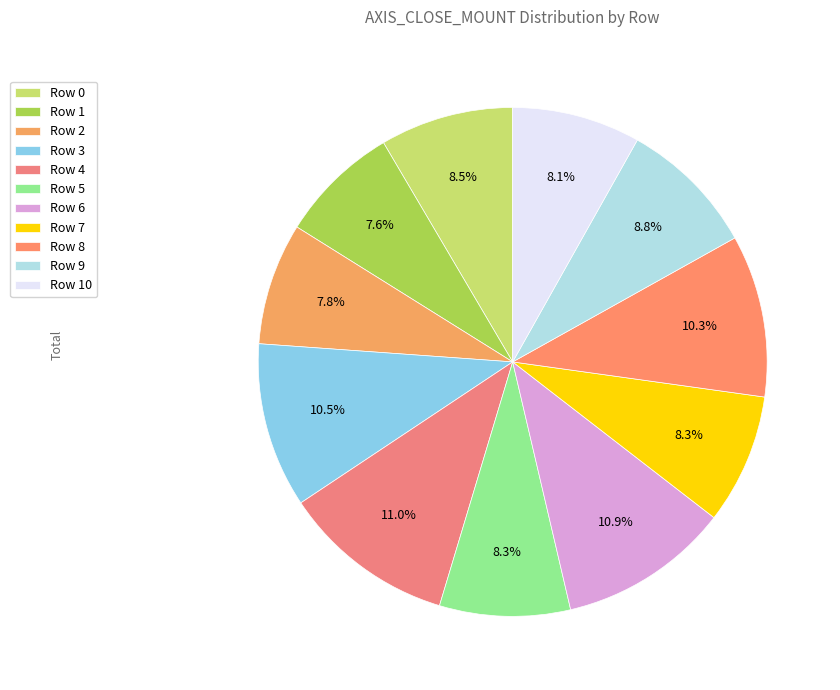

Does Row 0 represent more than half of the total?

No